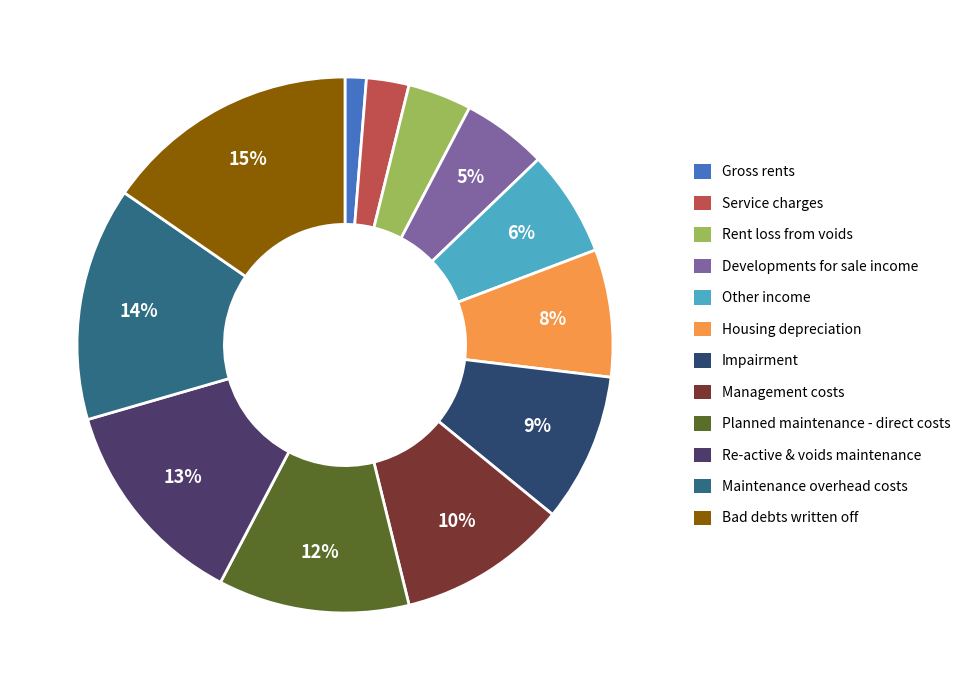

Which has a higher value, Maintenance overhead costs or Rent loss from voids?

Maintenance overhead costs